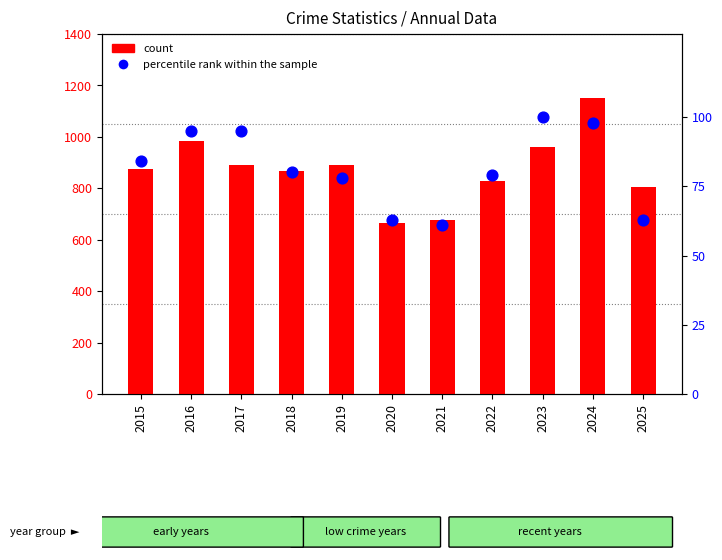

At which category is the sum across all series the highest?

2024